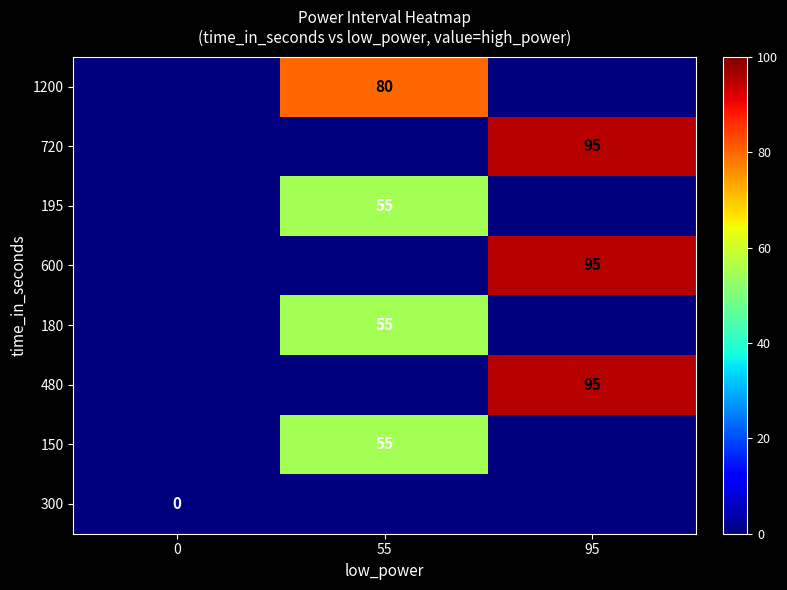

The value of 195 at 55 is 99. True or false?

False